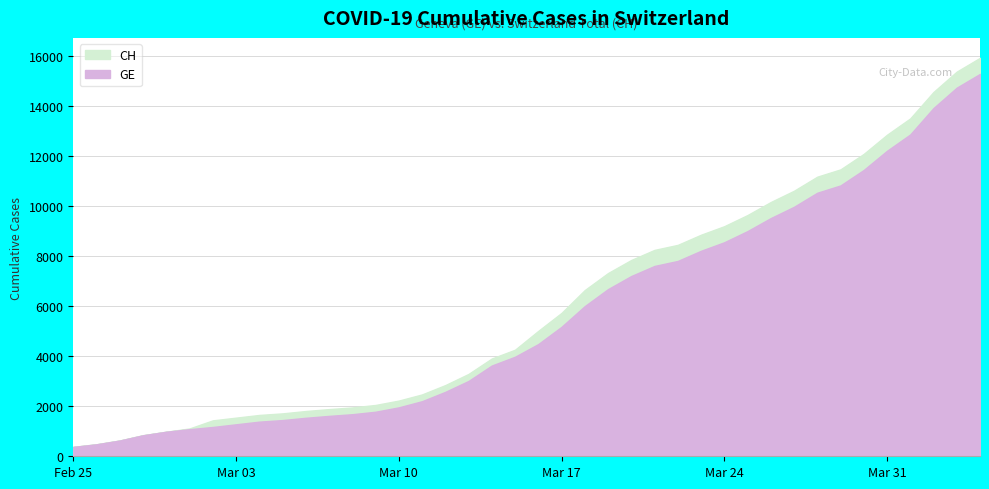

True or false: GE has more than 0 points higher than both neighbors.

False